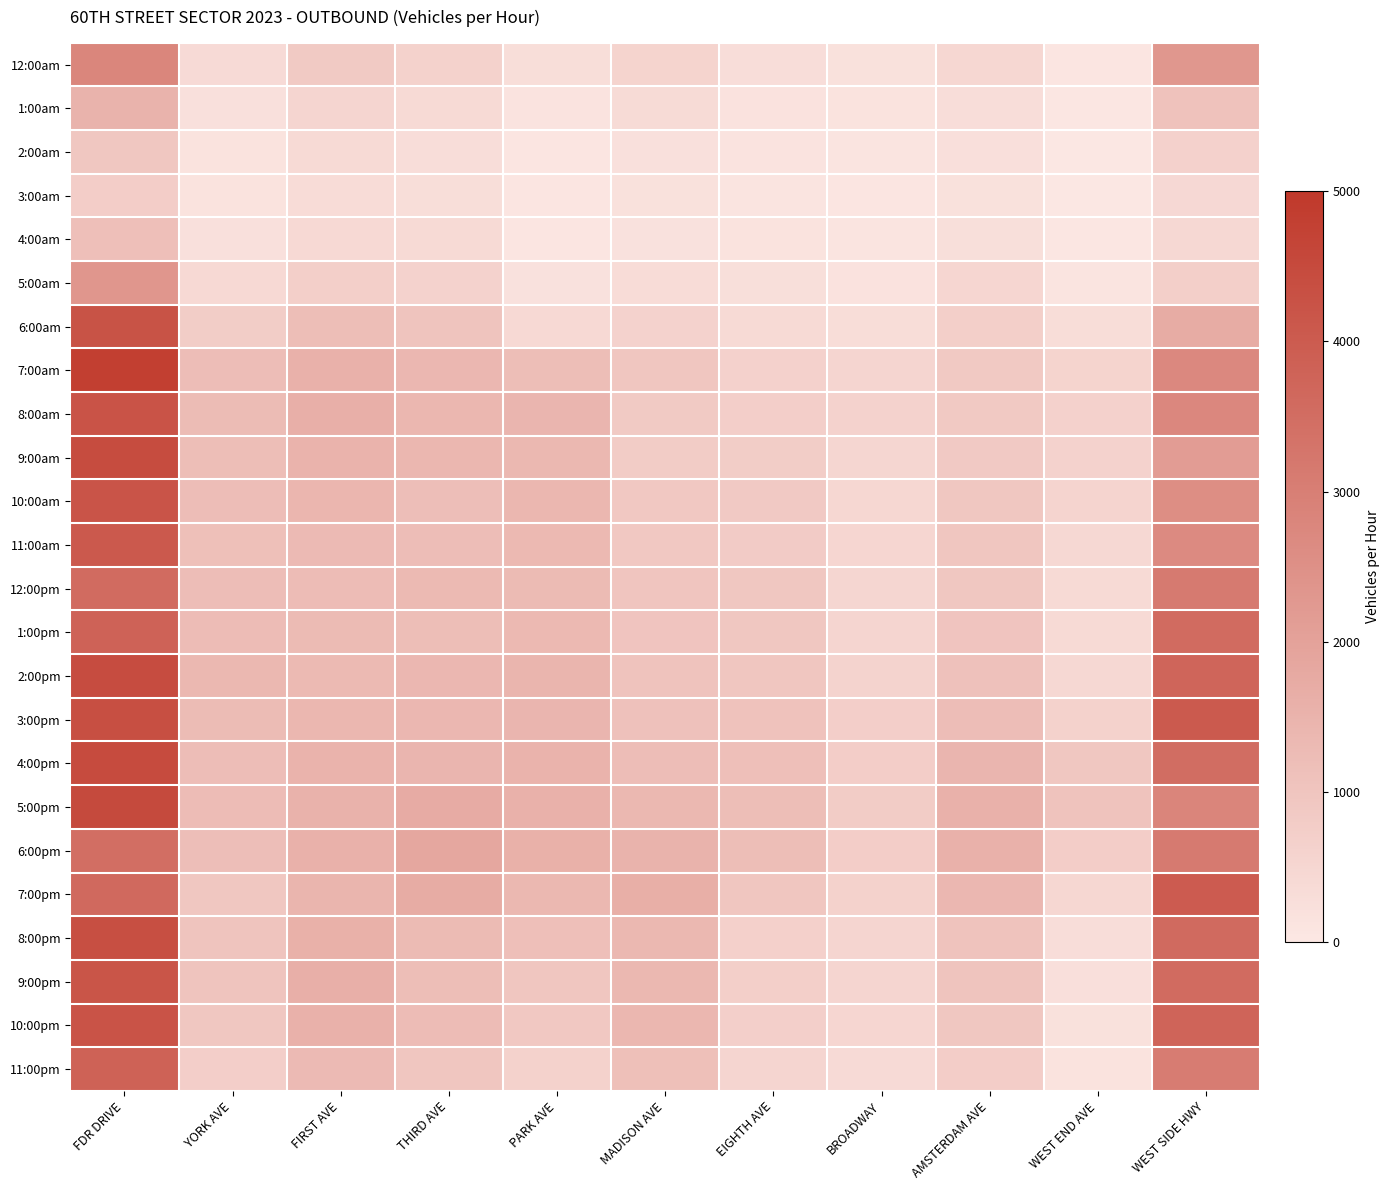

Which series has the largest total across all categories?

5:00pm